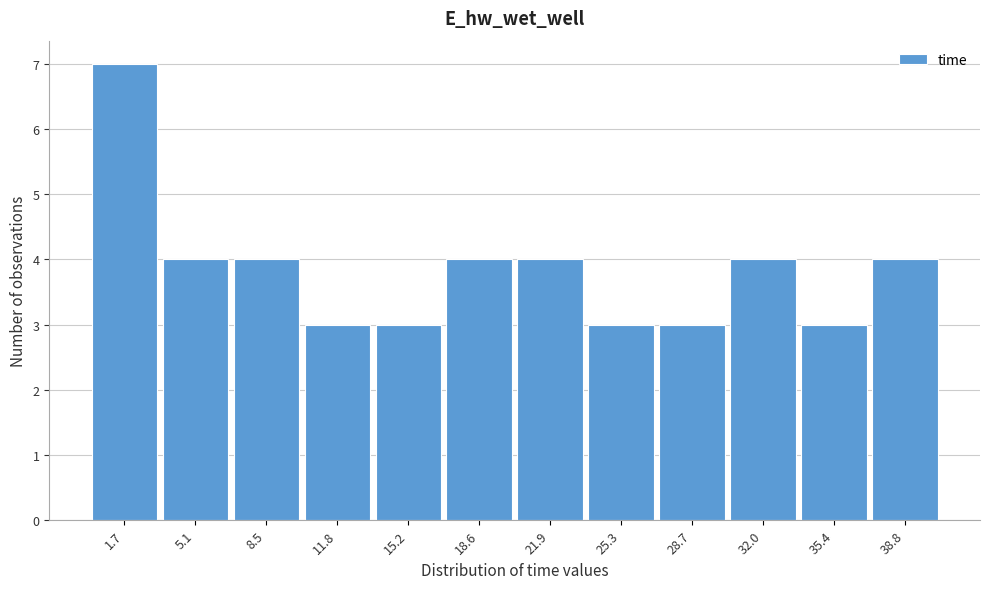

How tall is the bar that spans 33.5 to 37.0 on the x-axis? Neither the bar edges nor the heights are printed on the chart, so give them approximately, as read against the axes.

3